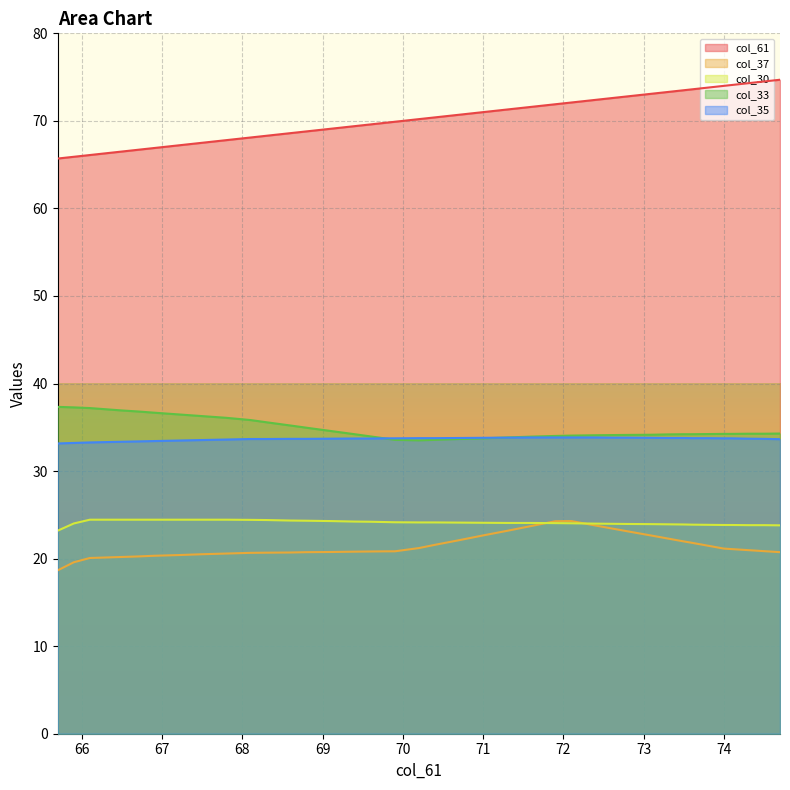

What is the total value across all series at 72.1?

188.3